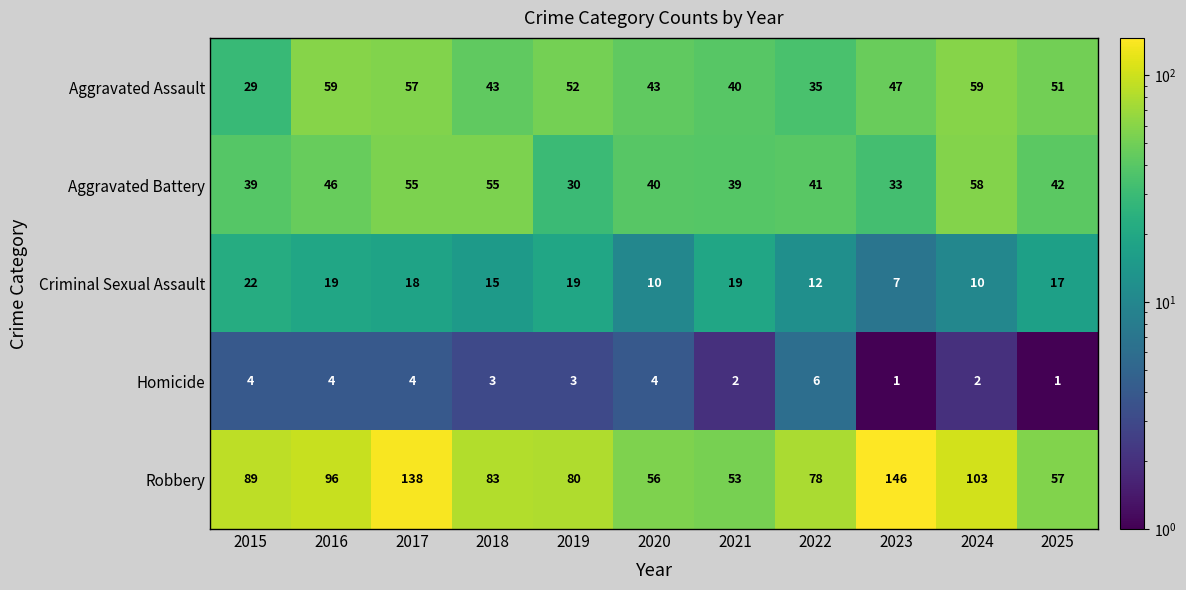

At 2023, list the series in order from largest to smallest.

Robbery, Aggravated Assault, Aggravated Battery, Criminal Sexual Assault, Homicide